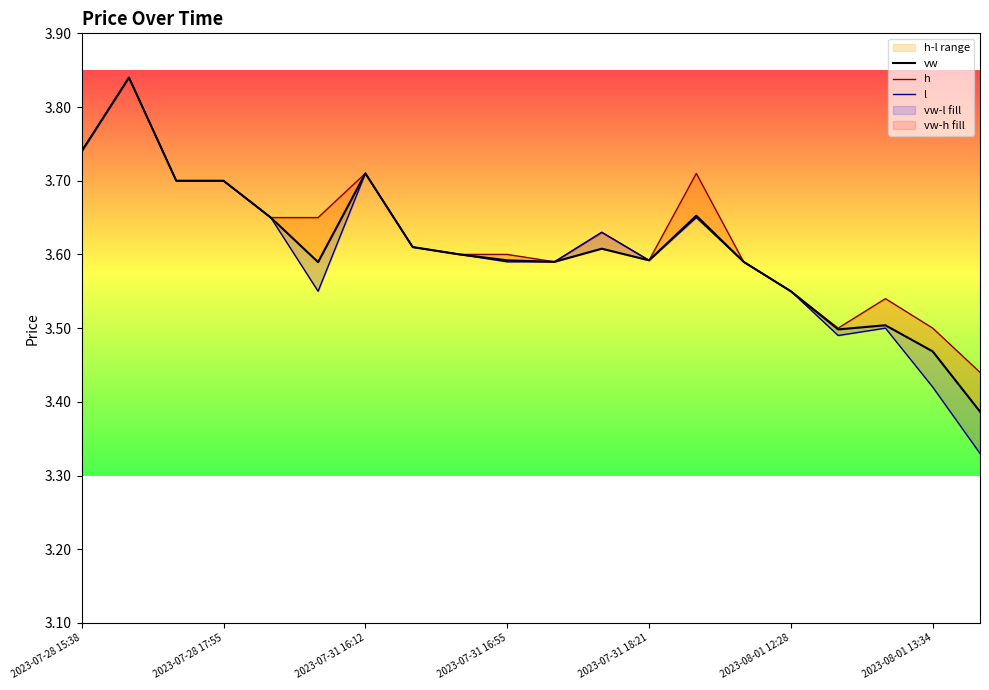

What is the average value of the l series?

3.6